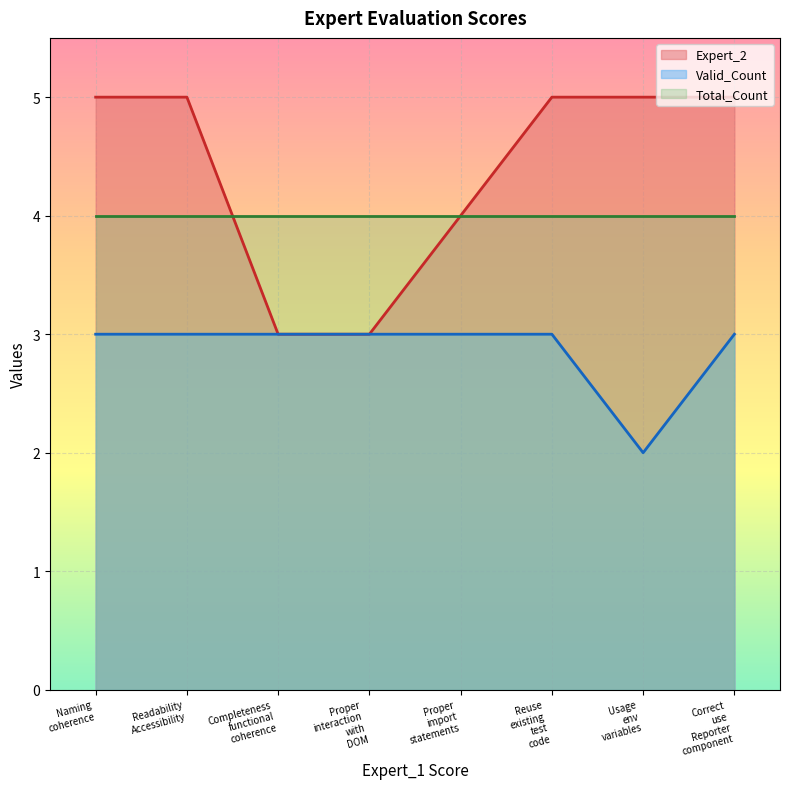

What is the smallest value displayed?

2